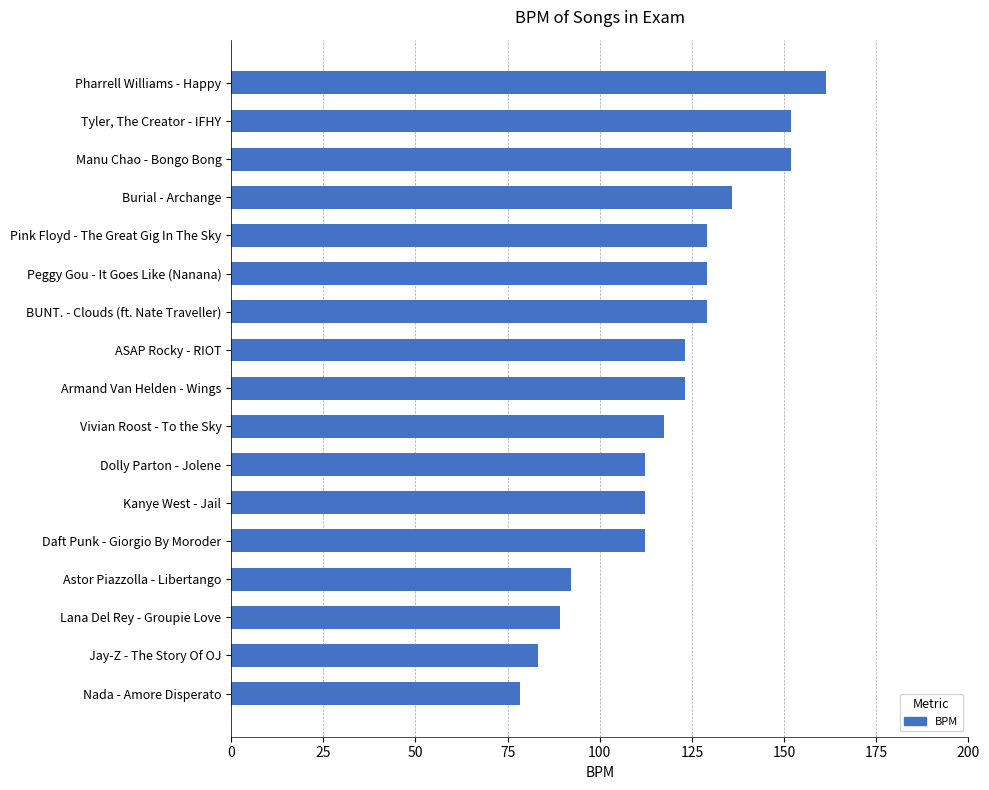

What is the difference between the maximum and minimum values?

83.2